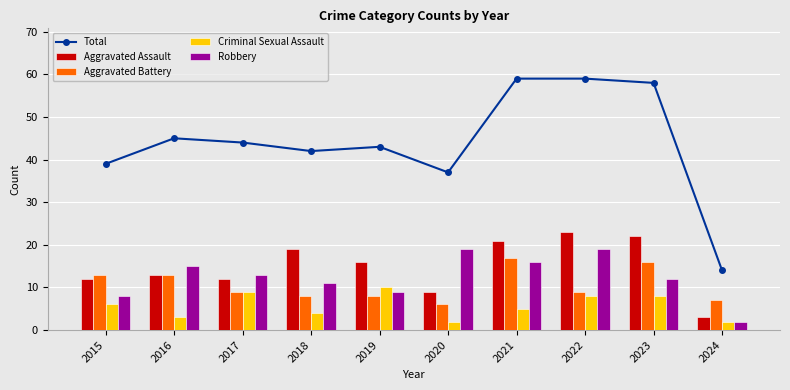

What is the value of the Aggravated Battery bar at the 5th from the left?

8